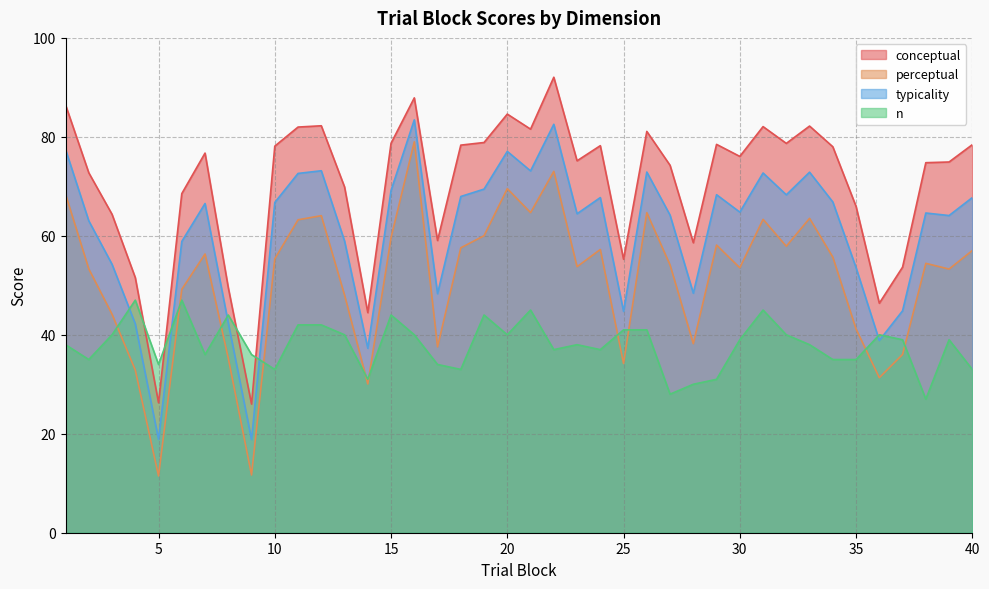

What is the value of the conceptual point at the 3rd from the left?

64.3